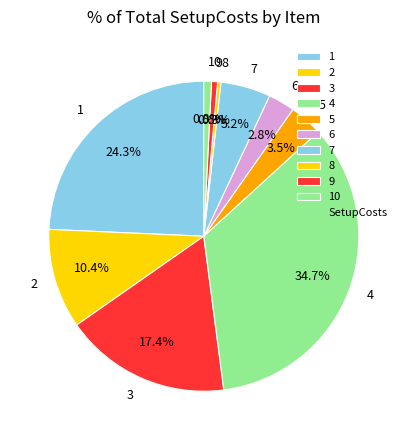

Is it true that 10 is 11% of the pie?

False